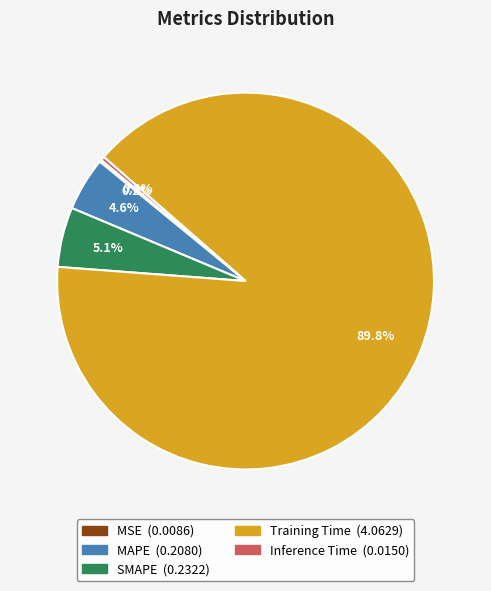

Does Training Time represent more than half of the total?

Yes